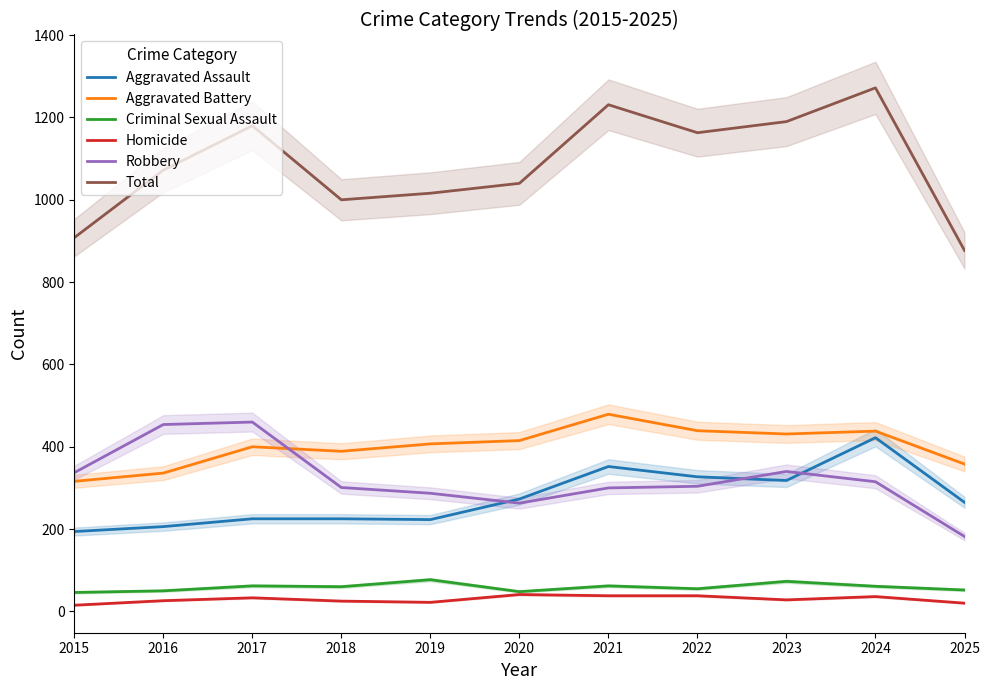

True or false: Robbery and Homicide cross at least once.

False